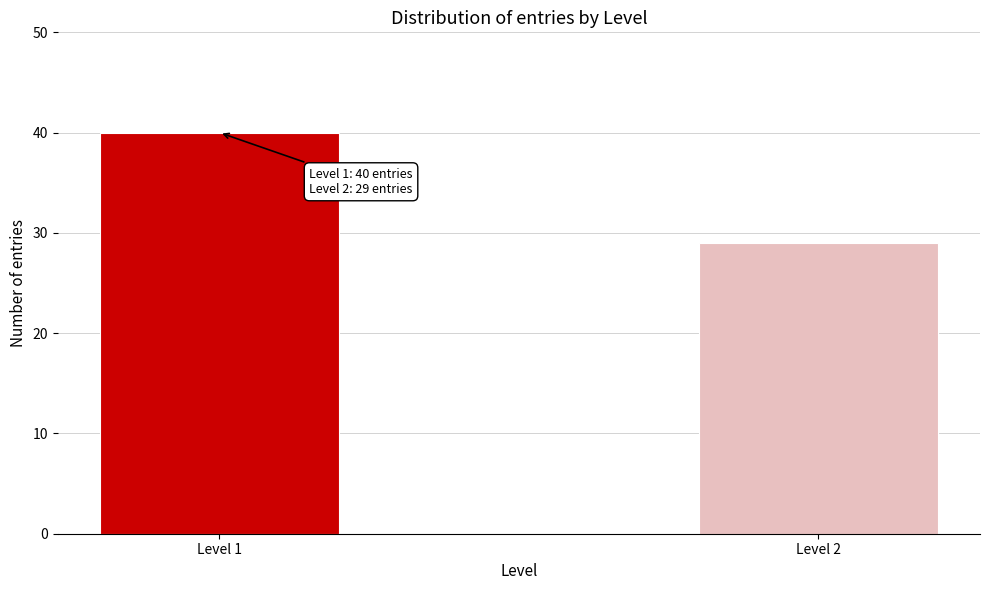

Reading left to right, extract all data points from this chart.

40	29